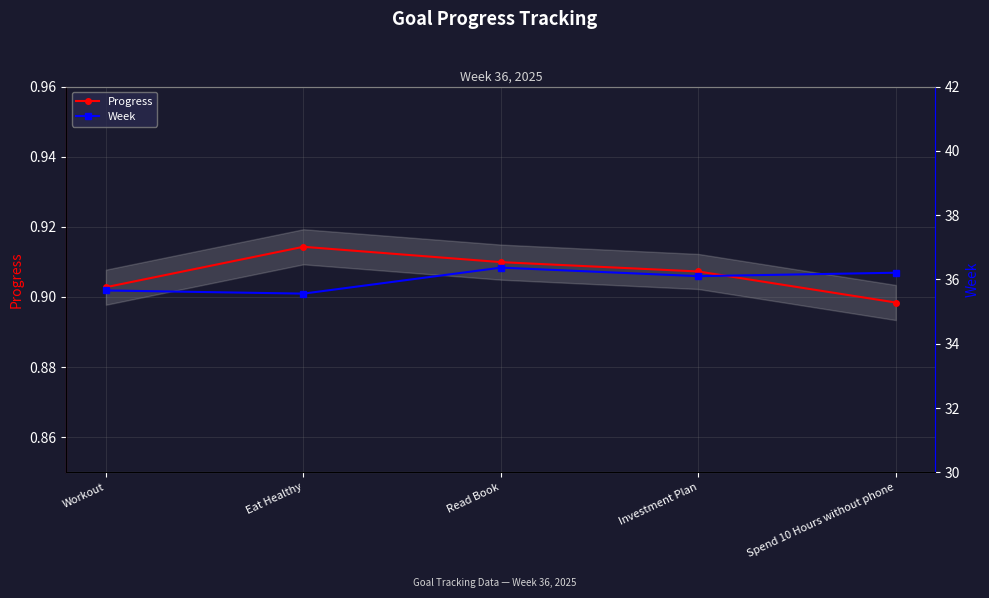

The Week series shows 36.1 at Investment Plan. True or false?

True